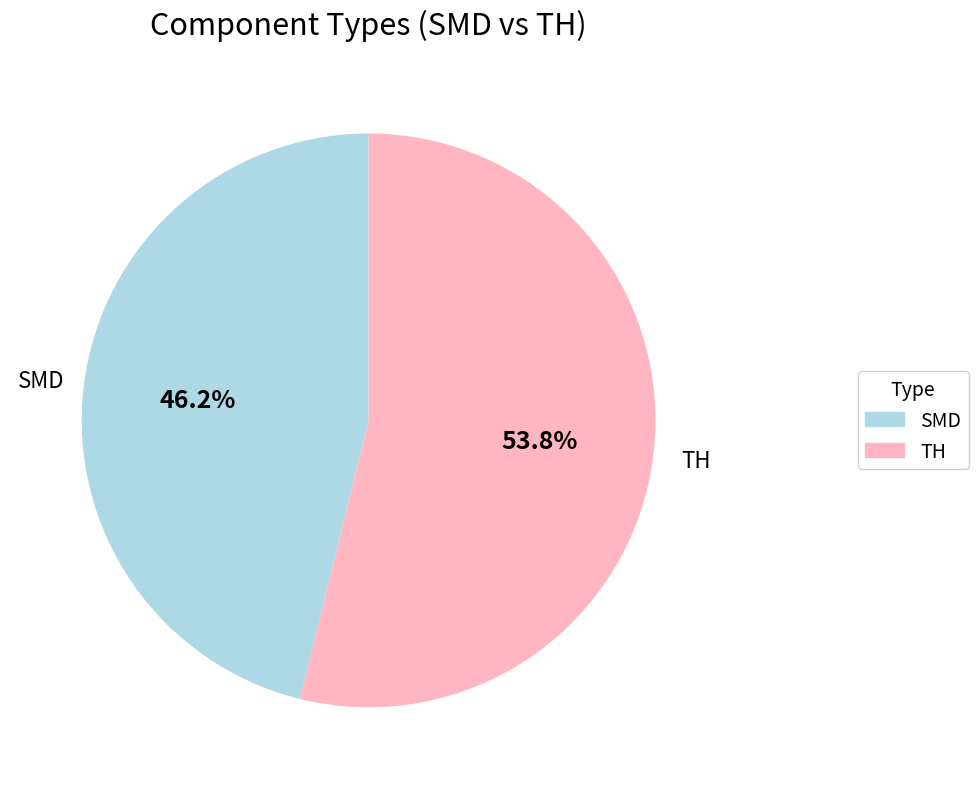

Is the sum of SMD and TH greater than half?

Yes